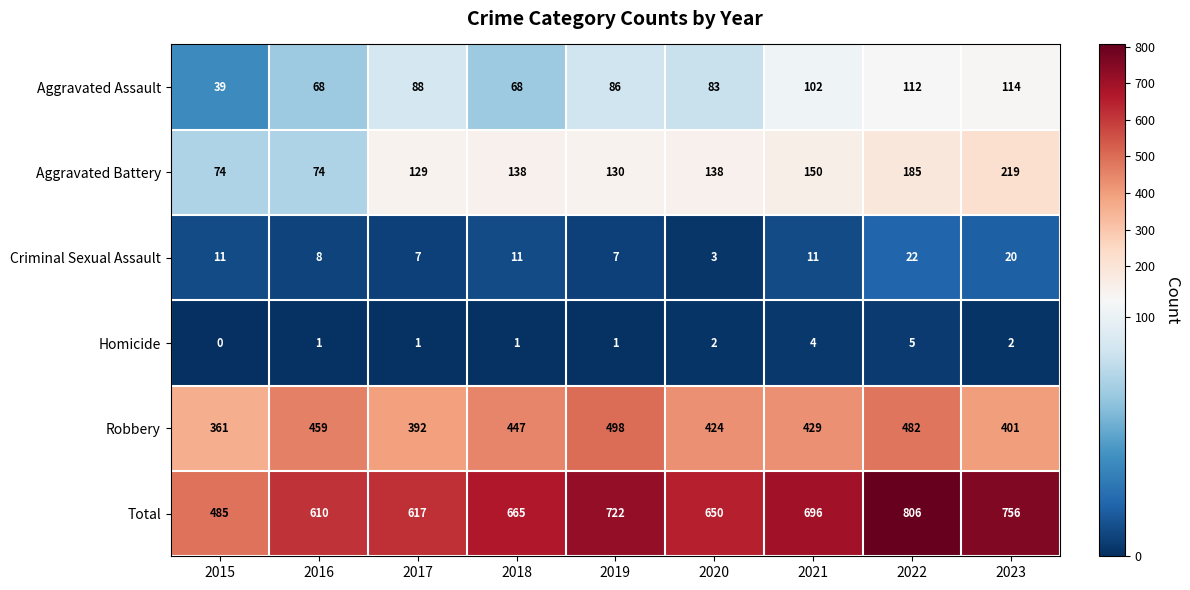

The value of Total at 2016 is 610. True or false?

True